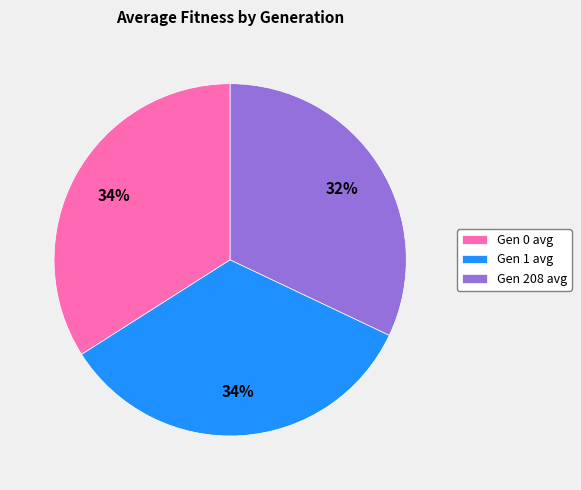

The Gen 1 avg slice represents 34% of the pie. True or false?

True